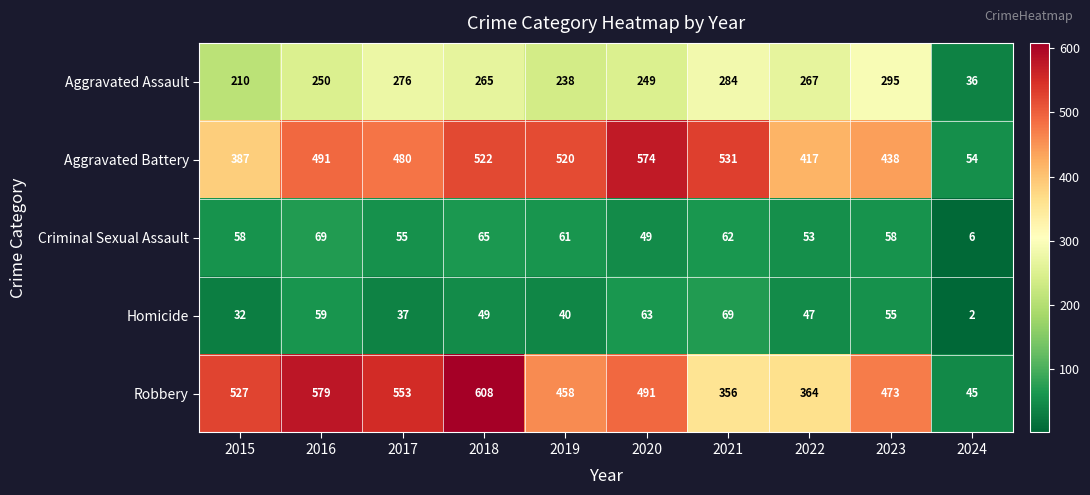

Is it true that Criminal Sexual Assault equals 62 at 2021?

True